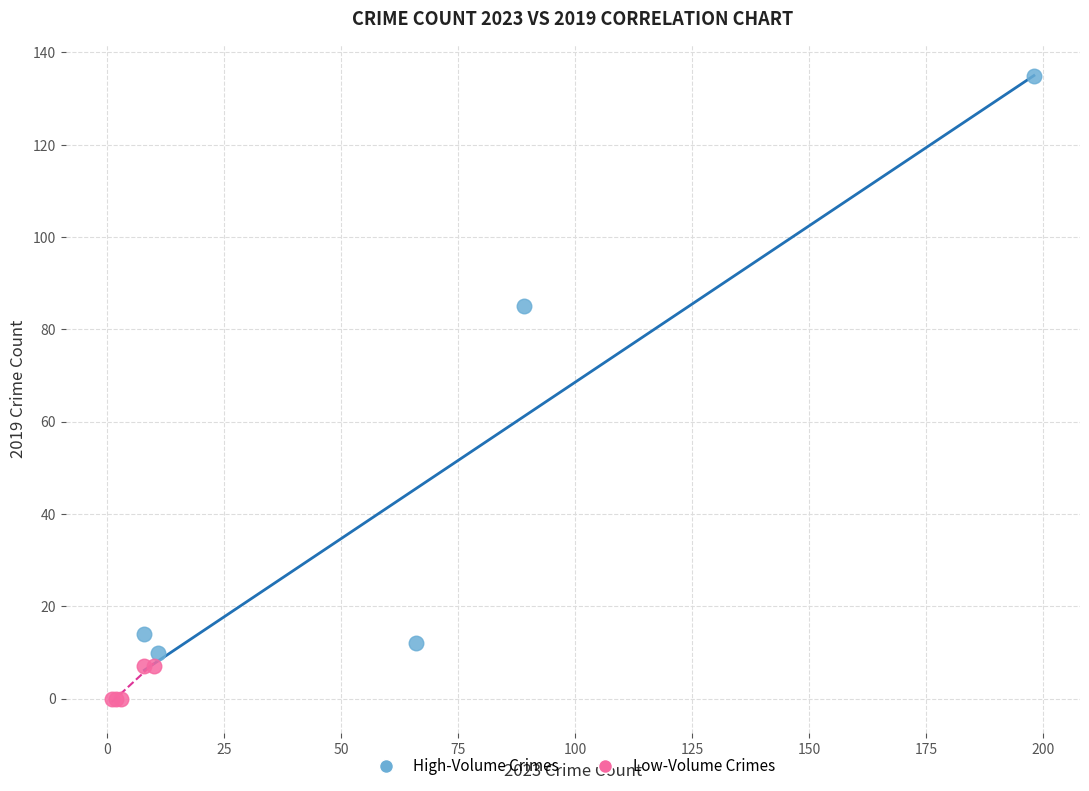

Which series has the widest spread of Y values?

High-Volume Crimes